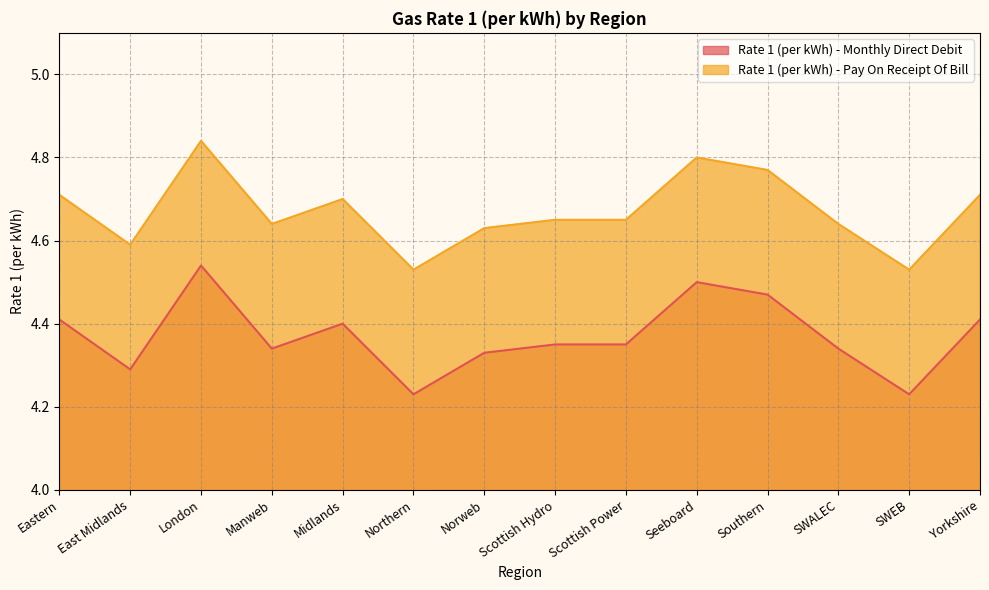

Reading left to right, list all the values displayed in this chart.

Rate 1 (per kWh) - Monthly Direct Debit: Eastern=4.4	East Midlands=4.3	London=4.5	Manweb=4.3	Midlands=4.4	Northern=4.2	Norweb=4.3	Scottish Hydro=4.3	Scottish Power=4.3	Seeboard=4.5	Southern=4.5	SWALEC=4.3	SWEB=4.2	Yorkshire=4.4
Rate 1 (per kWh) - Pay On Receipt Of Bill: Eastern=4.7	East Midlands=4.6	London=4.8	Manweb=4.6	Midlands=4.7	Northern=4.5	Norweb=4.6	Scottish Hydro=4.7	Scottish Power=4.7	Seeboard=4.8	Southern=4.8	SWALEC=4.6	SWEB=4.5	Yorkshire=4.7